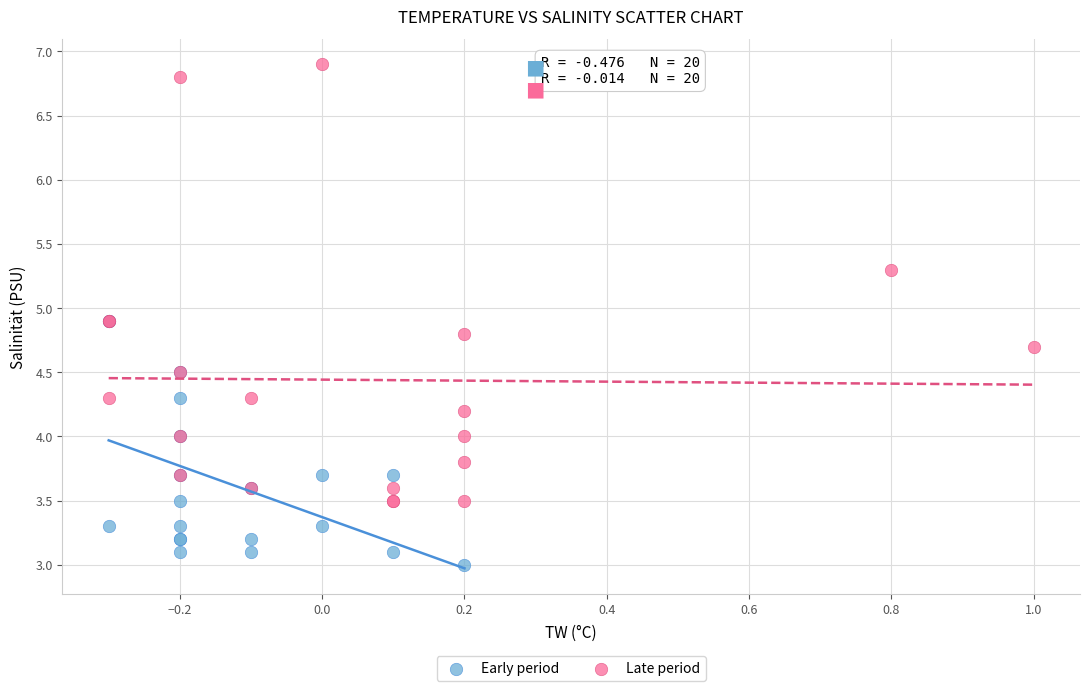

Which series has the widest spread of Y values?

Late period